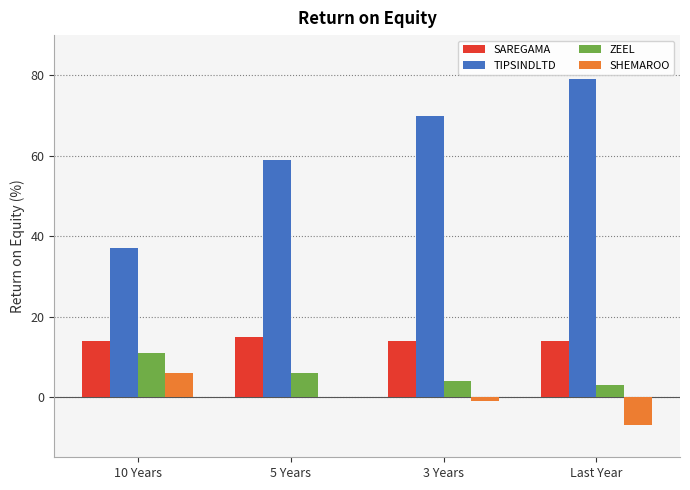

The value of SAREGAMA at 5 Years is 22. True or false?

False